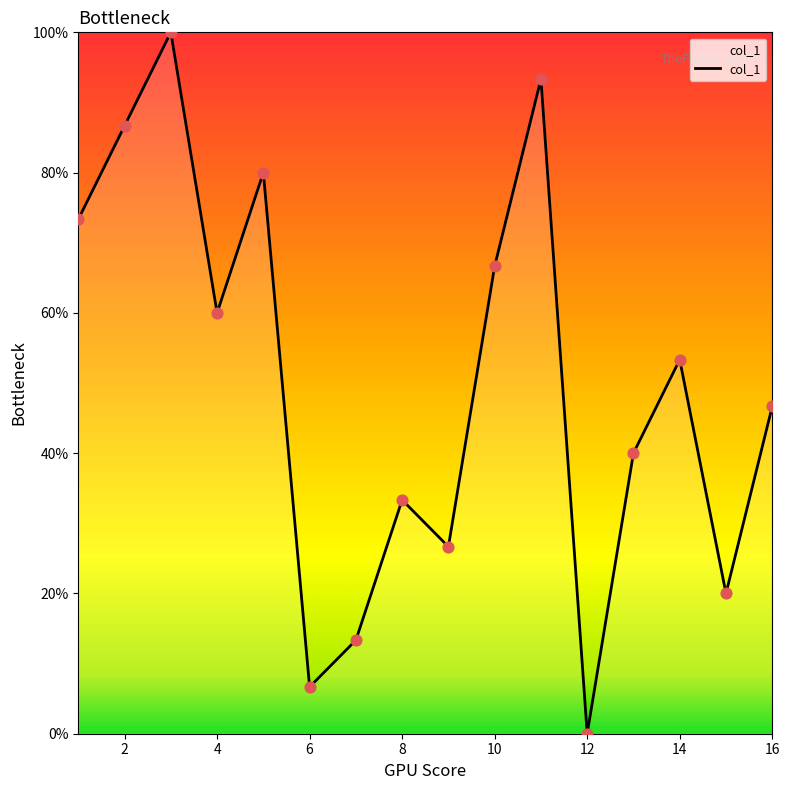

What is the maximum value shown in the chart?

100.0